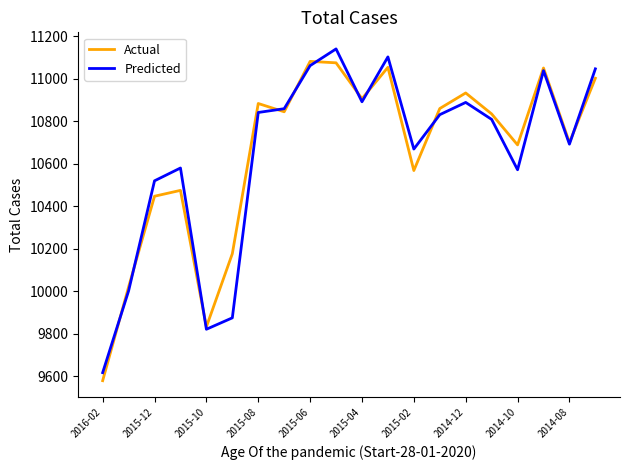

True or false: Actual and Predicted intersect in this chart.

True